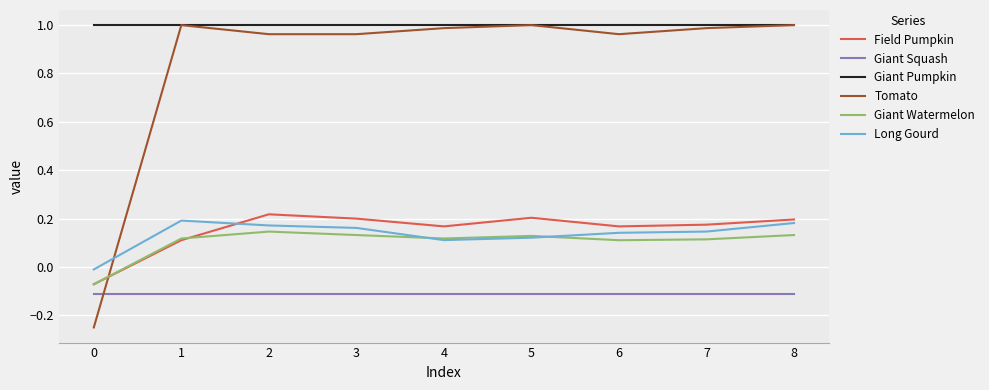

Which series has the widest spread of values?

Tomato